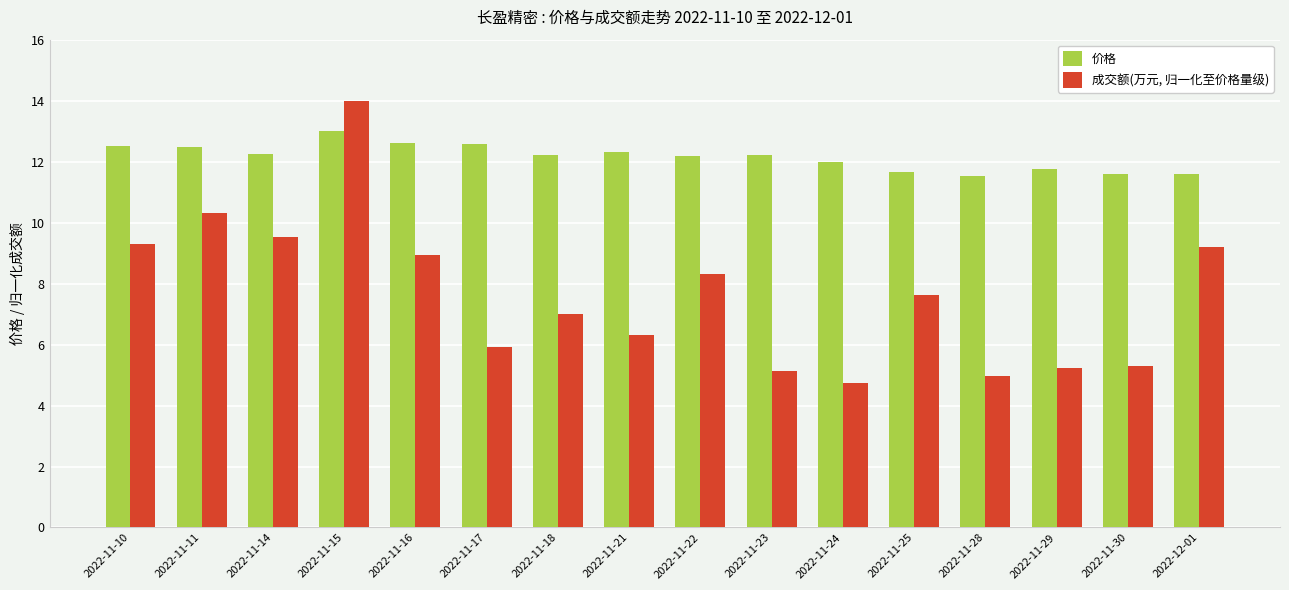

The value of 成交额(万元, 归一化至价格量级) at 2022-11-15 is 14.0. True or false?

True